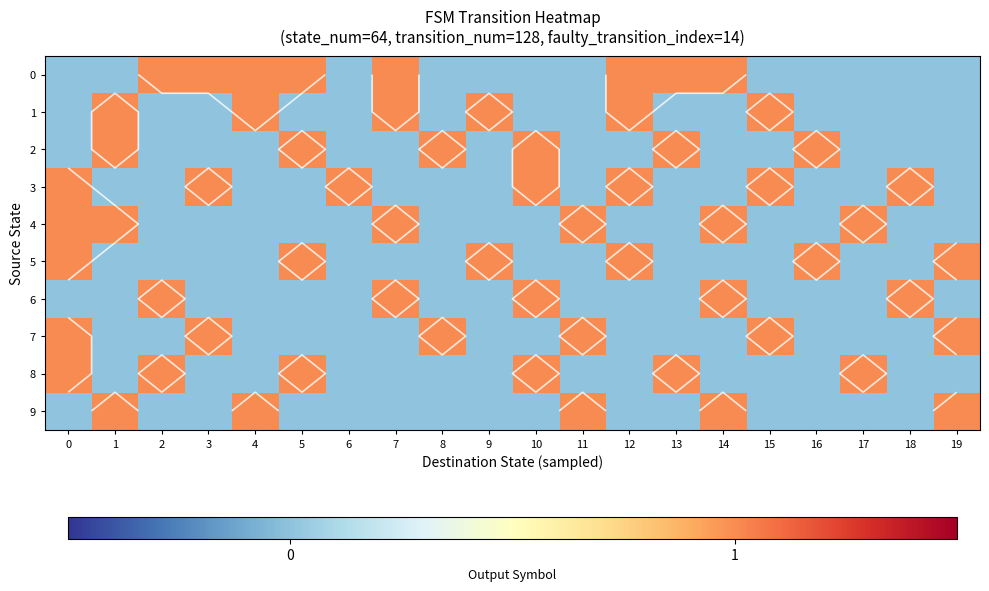

What is the total value across all series at 11?

3